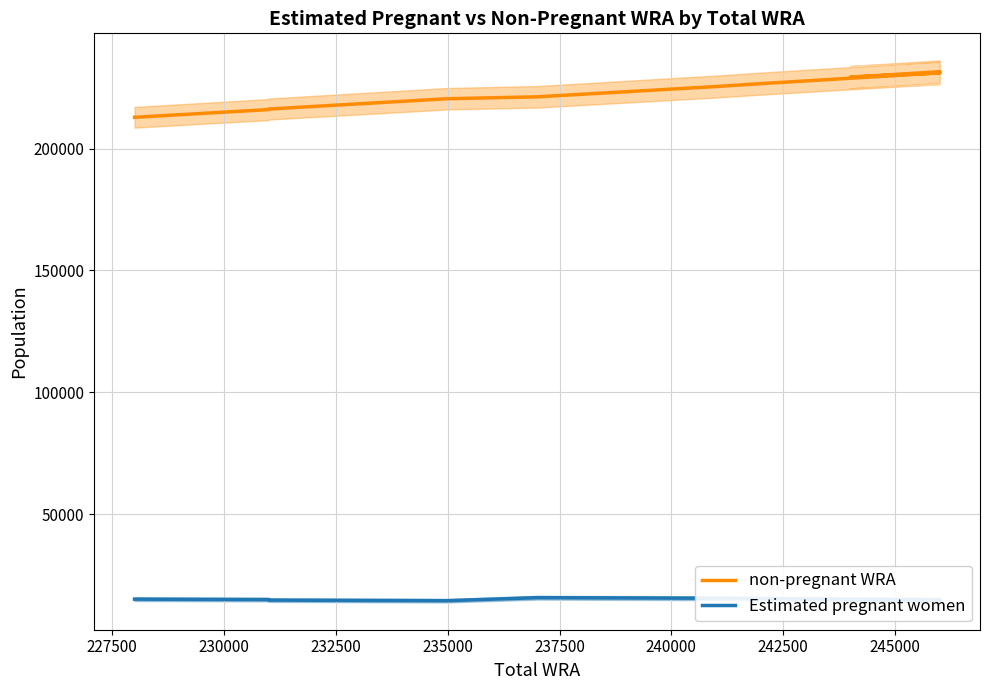

True or false: Estimated pregnant women and non-pregnant WRA intersect in this chart.

False